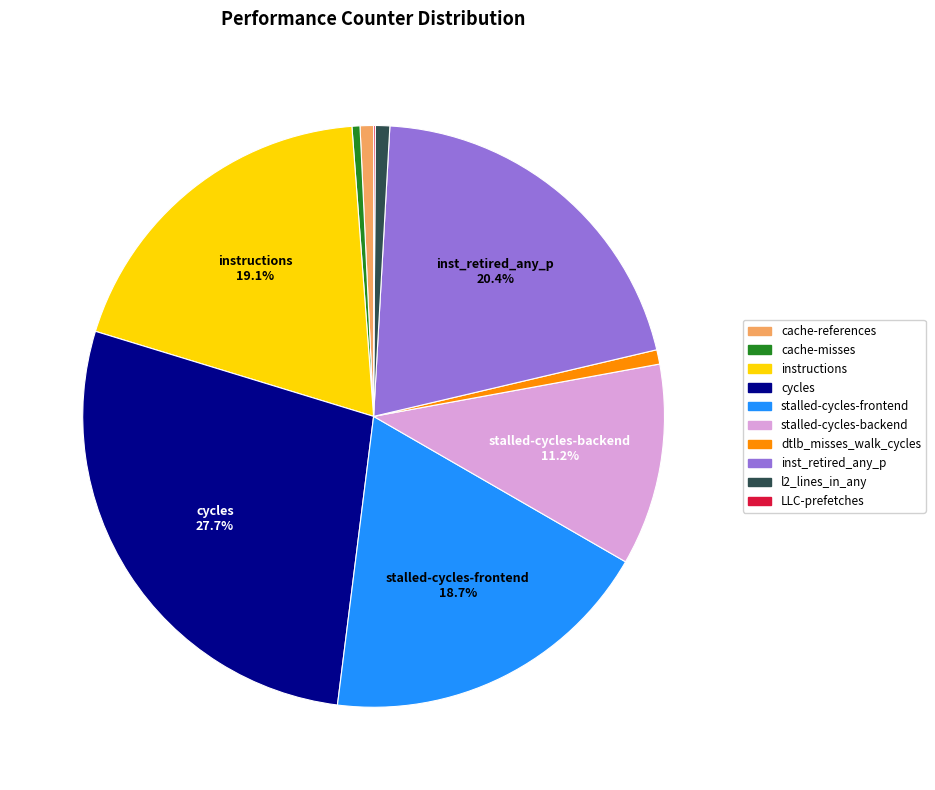

Which slice is the largest?

cycles